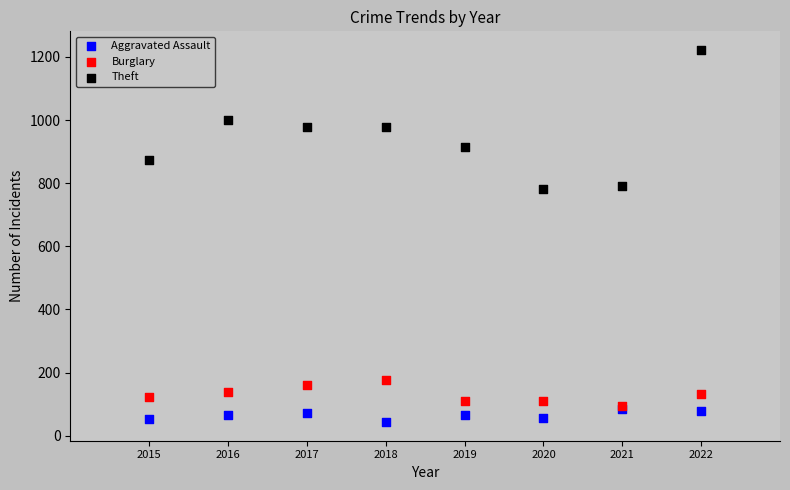

What are all the series names shown in the legend?

Aggravated Assault, Burglary, Theft